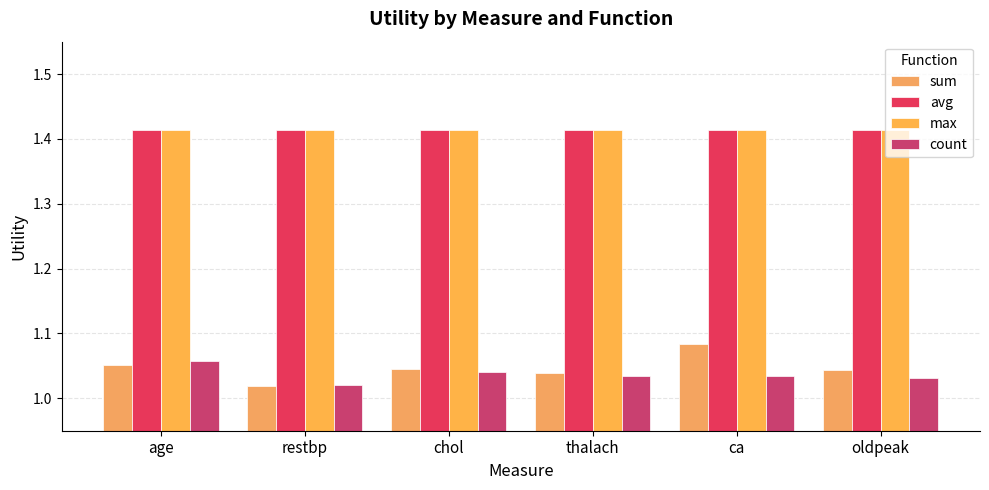

Count the number of data series in this chart.

4